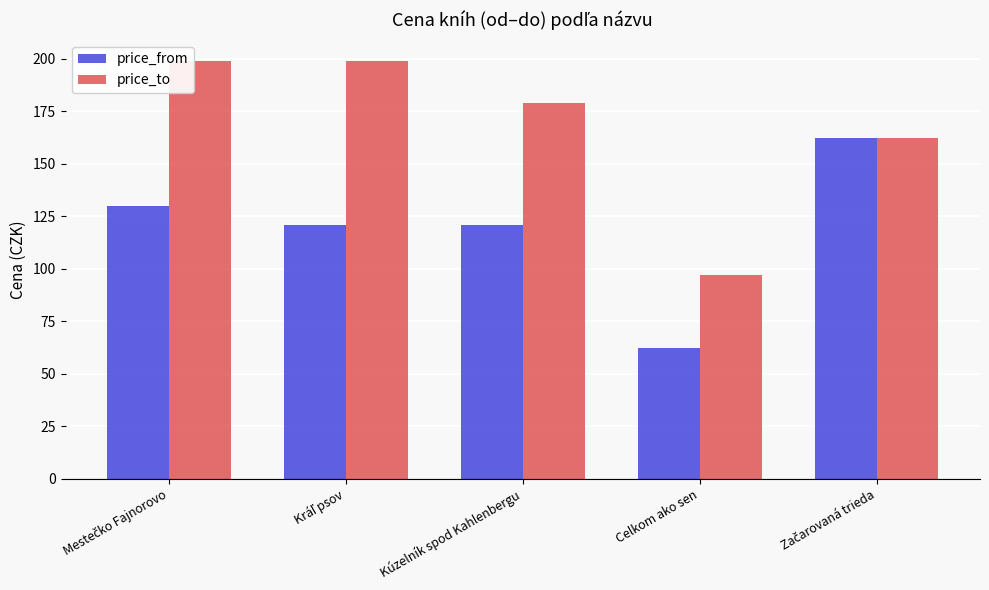

At how many categories does at least one series exceed 109?

4